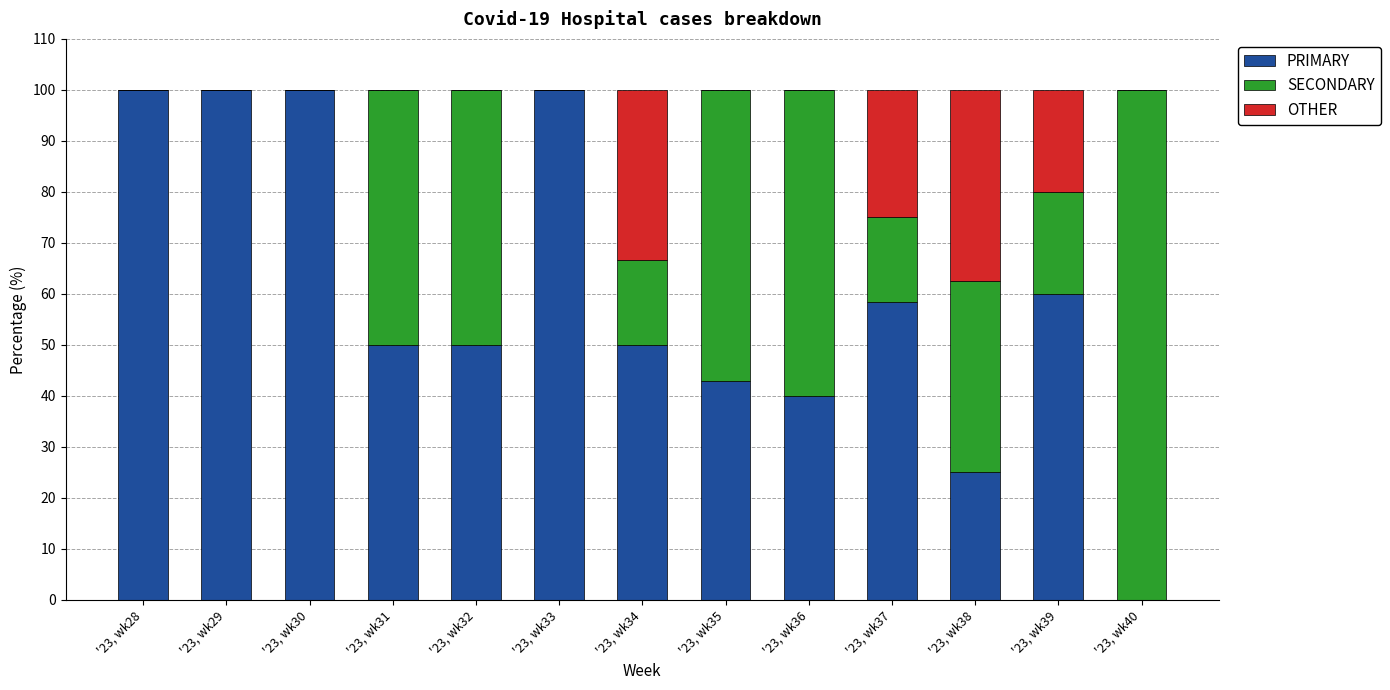

True or false: PRIMARY has a value of 80.7 at '23, wk34.

False